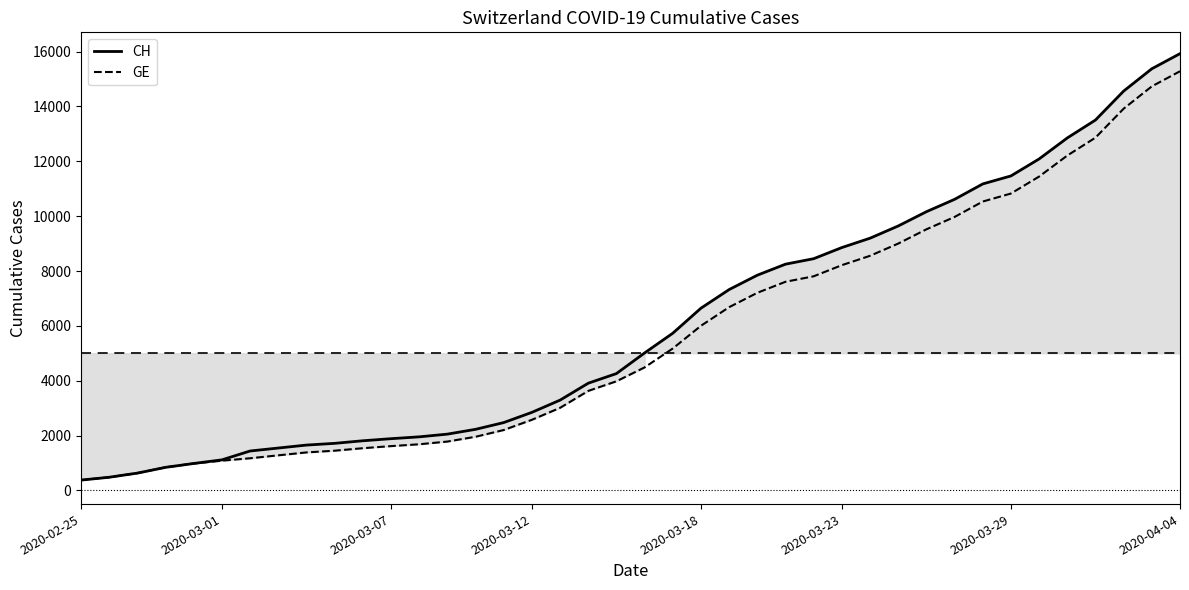

Reading left to right, list all the values displayed in this chart.

CH: 375	479	630	840	981	1113	1436	1544	1652	1715	1809	1885	1952	2051	2226	2472	2845	3291	3908	4259	5012	5731	6644	7323	7847	8249	8449	8855	9196	9642	10162	10613	11175	11467	12086	12852	13505	14561	15375	15926
GE: 375	479	630	840	981	1083	1171	1278	1384	1447	1538	1614	1681	1780	1955	2201	2574	3010	3627	3978	4485	5174	6002	6681	7205	7607	7807	8213	8554	9000	9520	9971	10533	10825	11444	12210	12863	13919	14733	15284